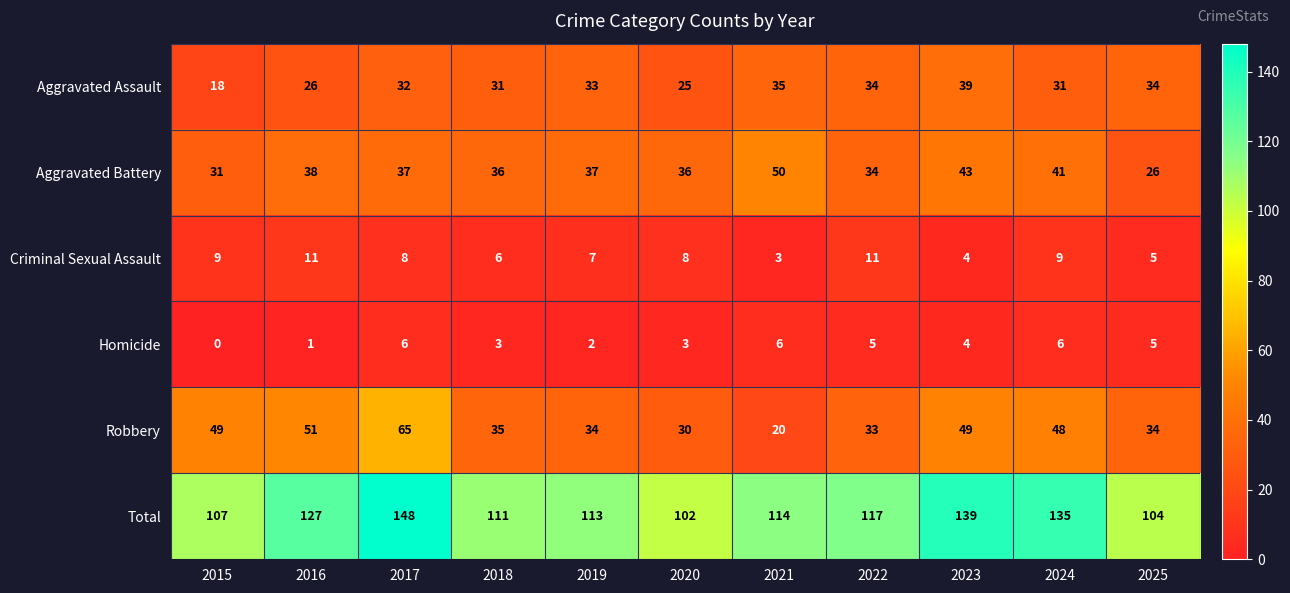

List the series in order of their peak value, lowest first.

Homicide, Criminal Sexual Assault, Aggravated Assault, Aggravated Battery, Robbery, Total